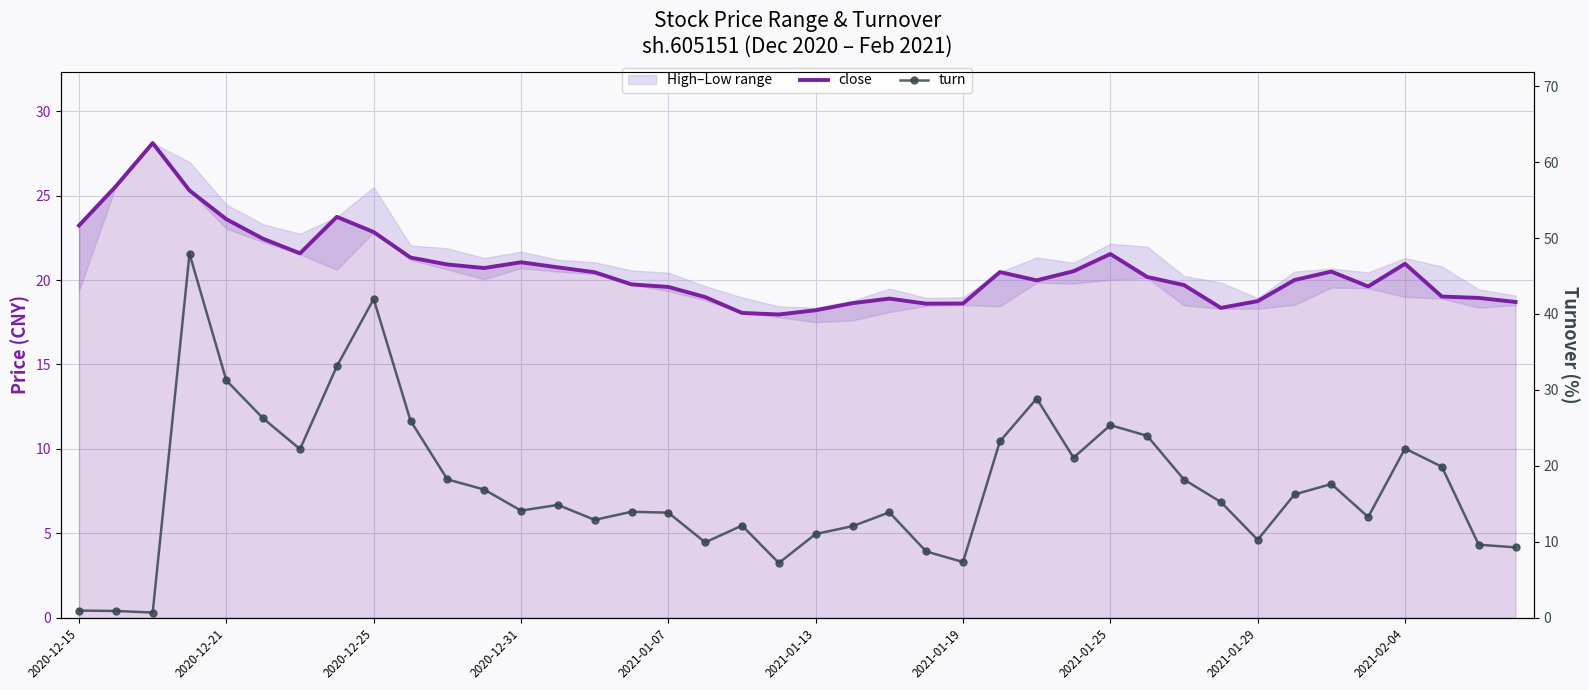

What value does the close series have at 34?

20.5